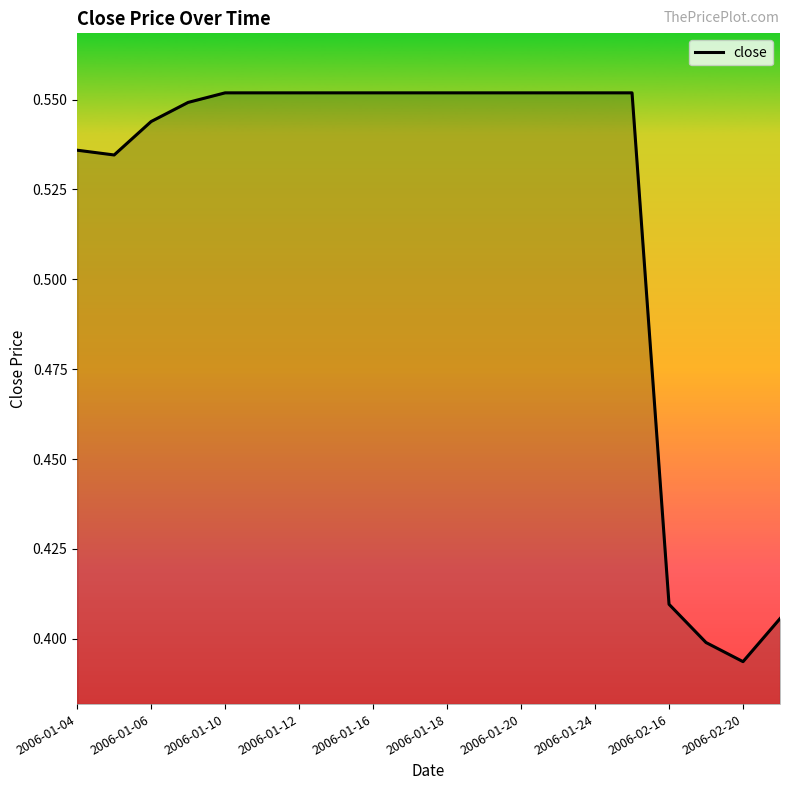

How many lines are shown in the chart?

1